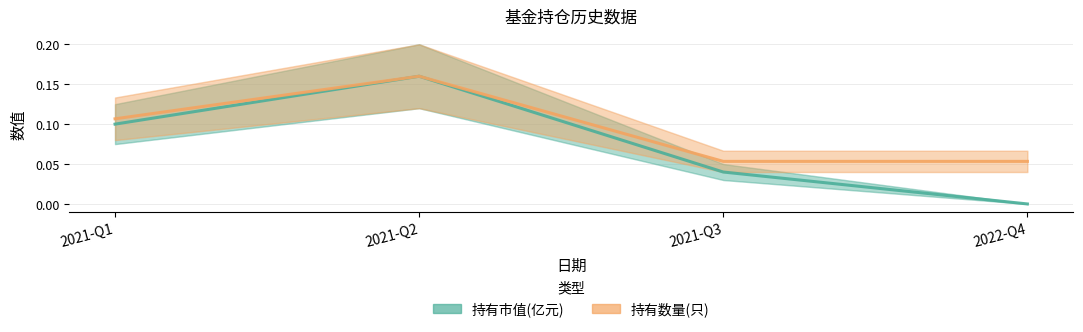

How many interior local peaks does the 持有数量(只) series have?

1